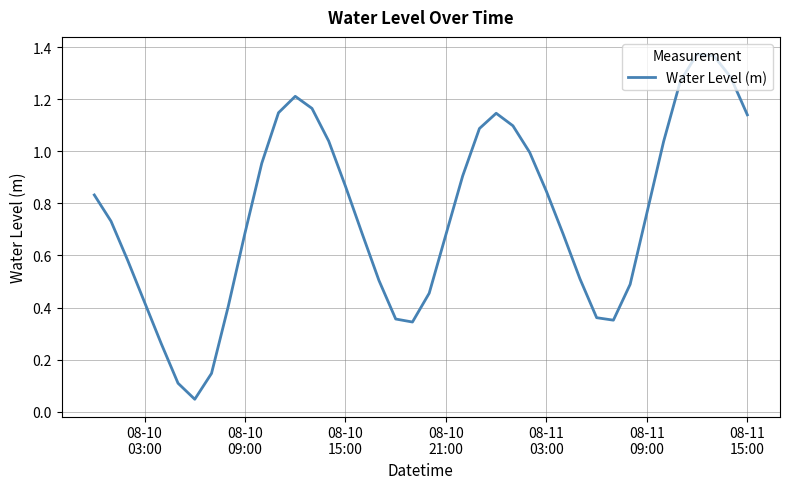

How many points are higher than both their immediate neighbors (excluding endpoints)?

3